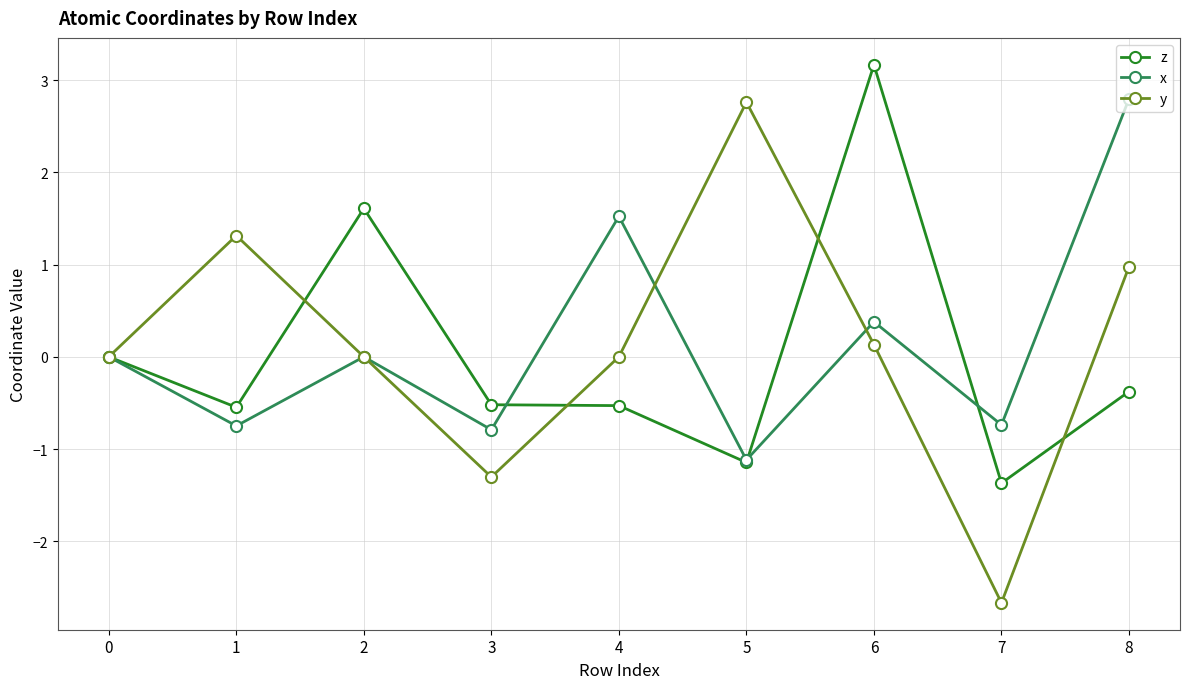

True or false: y has more than 1 points higher than both neighbors.

True